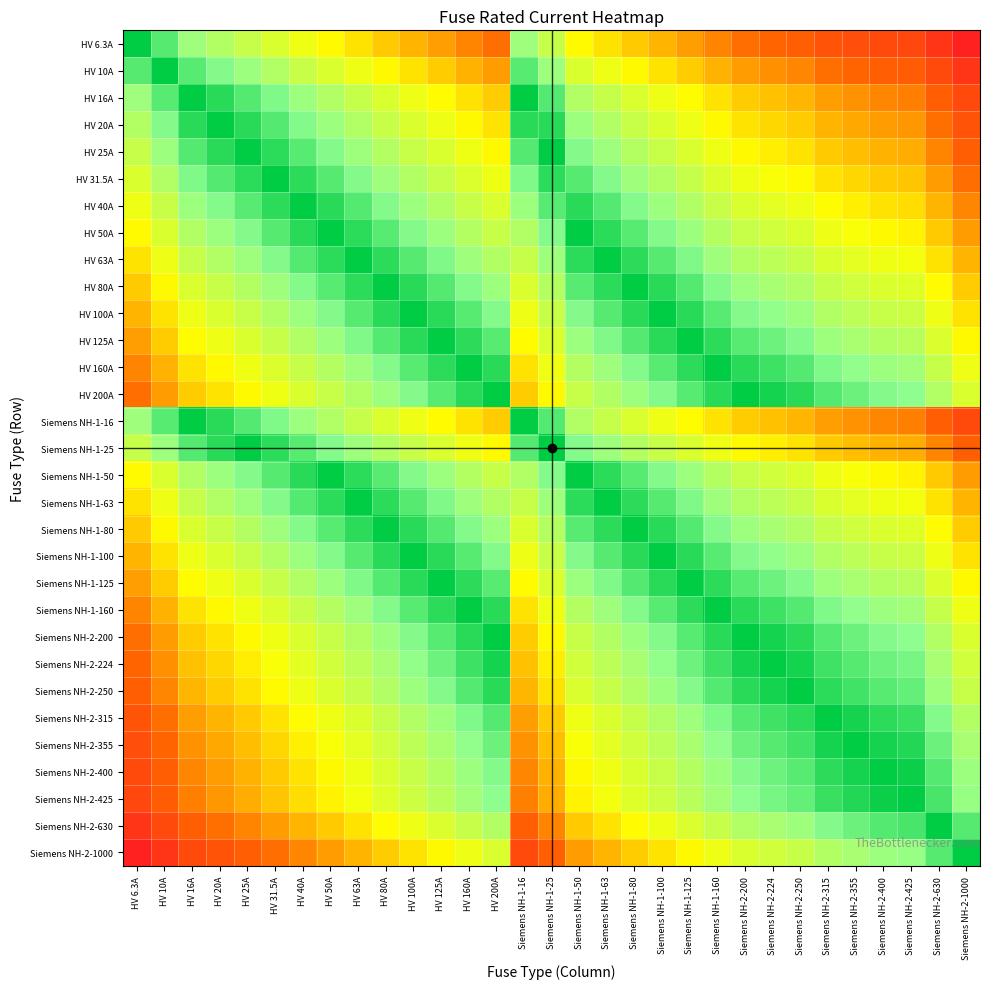

At HV 125A, list the series in order from largest to smallest.

HV 125A, Siemens NH-1-125, HV 100A, Siemens NH-1-100, HV 160A, Siemens NH-1-160, HV 80A, Siemens NH-1-80, HV 200A, Siemens NH-2-200, Siemens NH-2-224, HV 63A, Siemens NH-1-63, Siemens NH-2-250, HV 50A, Siemens NH-1-50, Siemens NH-2-315, Siemens NH-2-355, HV 40A, Siemens NH-2-400, Siemens NH-2-425, HV 31.5A, HV 25A, Siemens NH-1-25, Siemens NH-2-630, HV 20A, HV 16A, Siemens NH-1-16, Siemens NH-2-1000, HV 10A, HV 6.3A